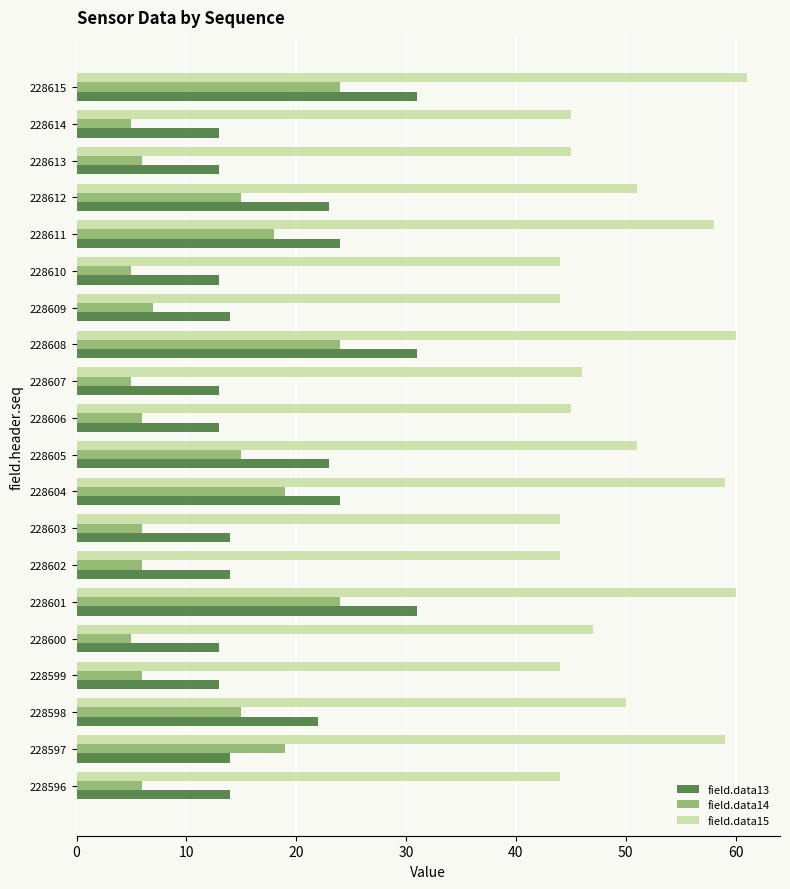

The field.data15 series shows 45 at 228613. True or false?

True